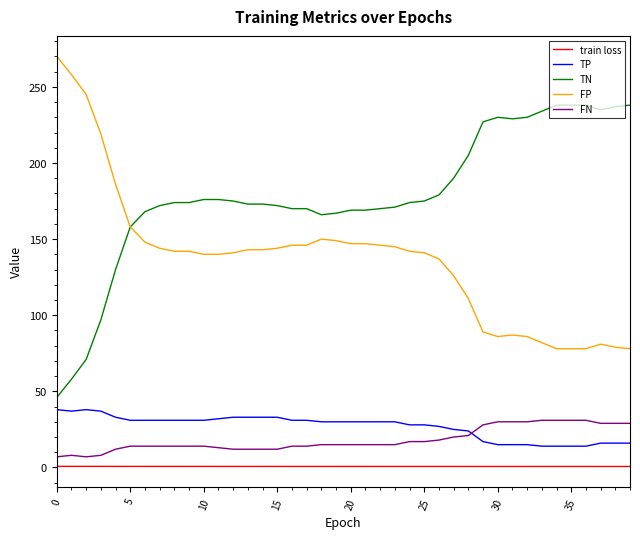

Is this an area chart (filled region under the line)?

No